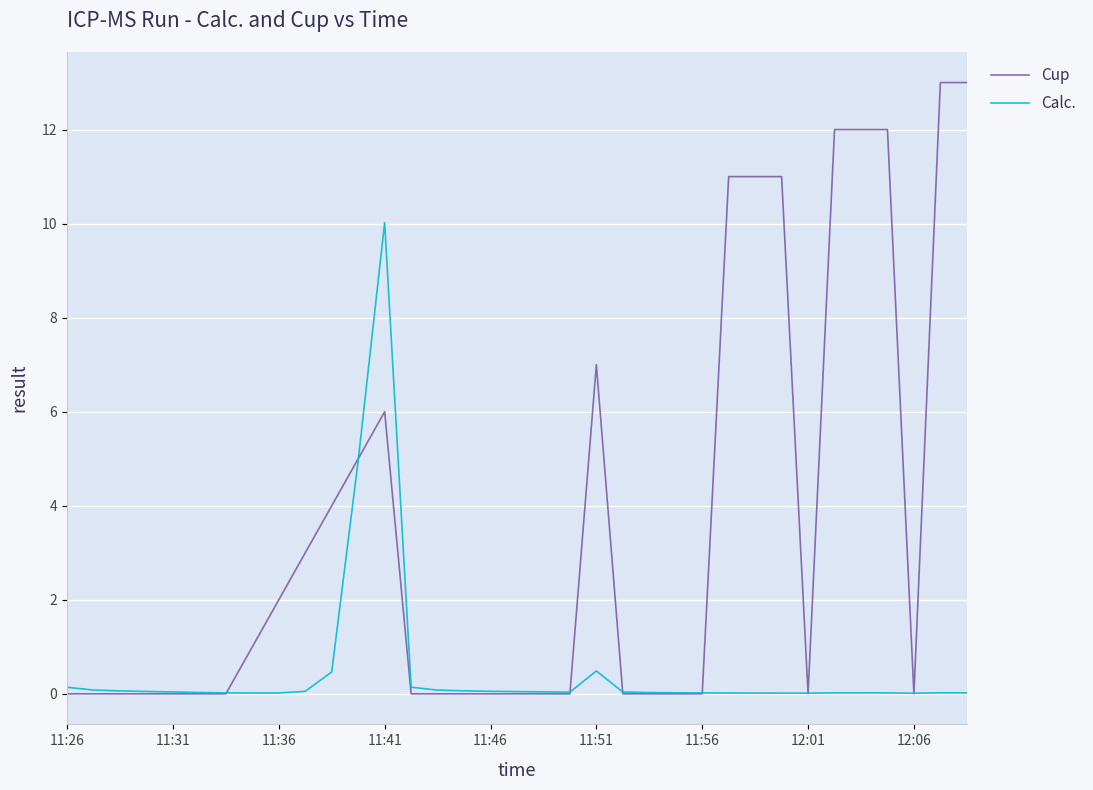

Which series has the widest spread of values?

Cup